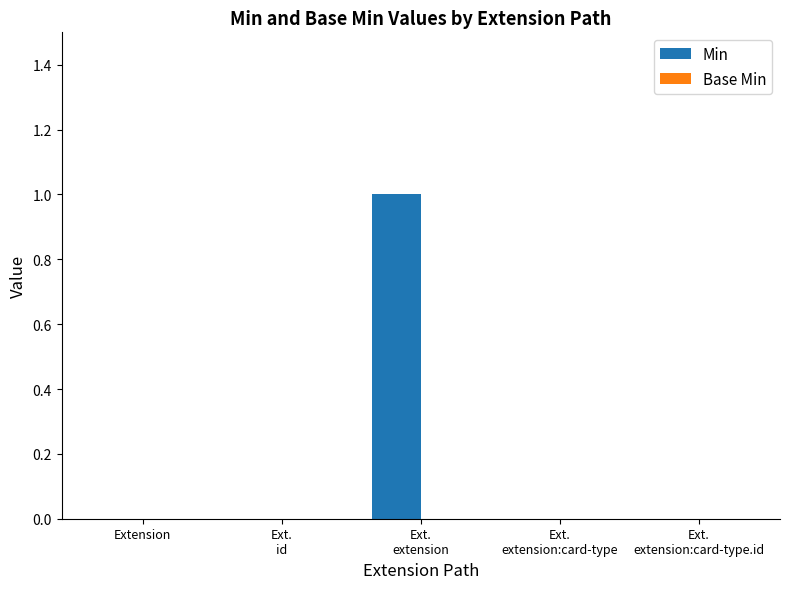

True or false: the data shows -1 at Extension.

False